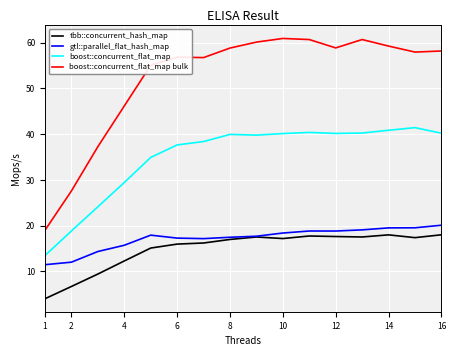

Which series has the largest range (max minus min)?

boost::concurrent_flat_map bulk